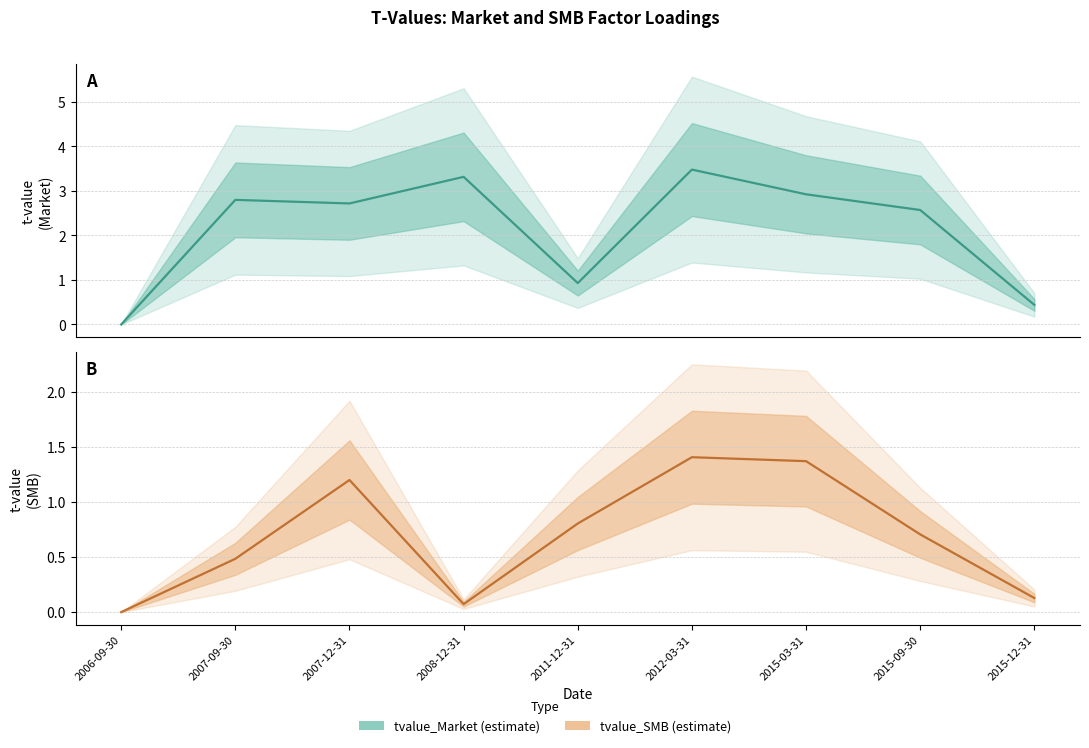

Count the number of categories in the chart.

9